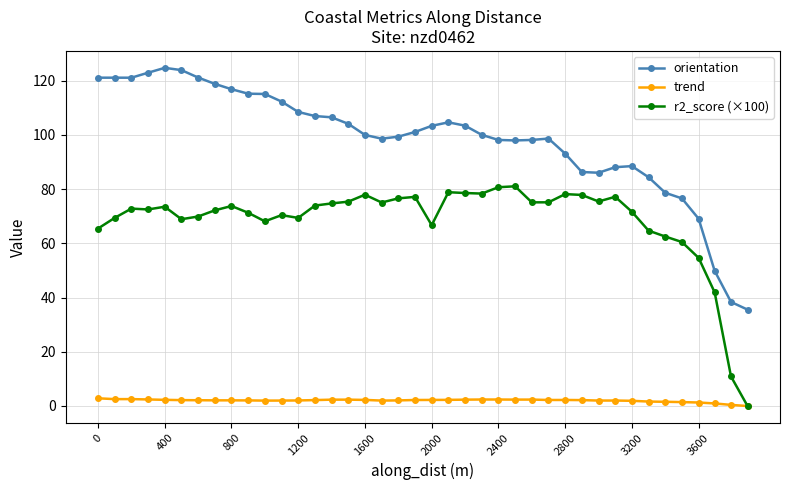

What is the difference between the second highest and minimum values in the trend series?

2.6